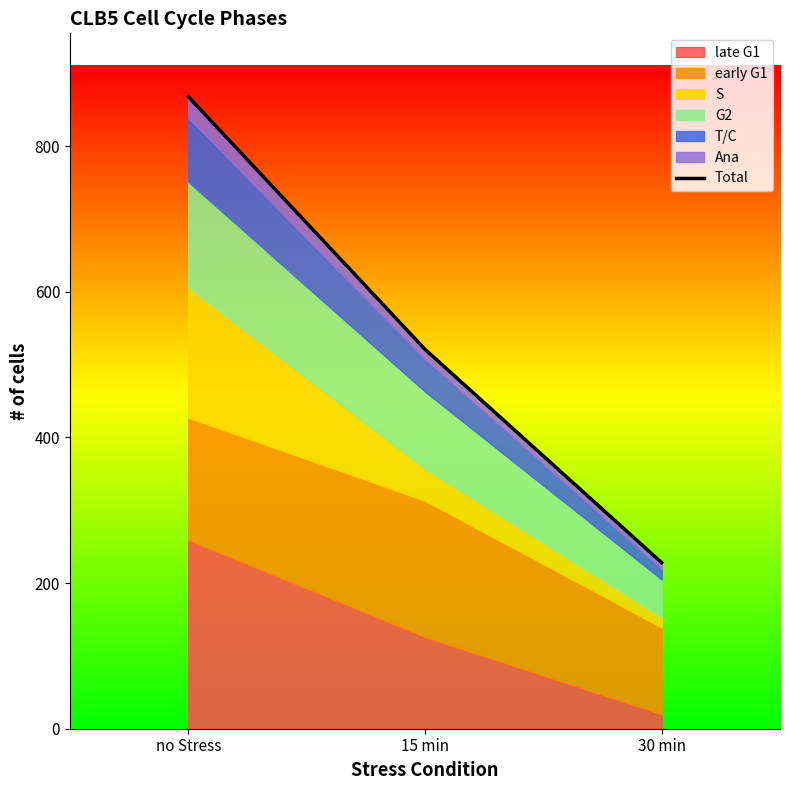

At which category does the chart reach its minimum across all series?

30 min